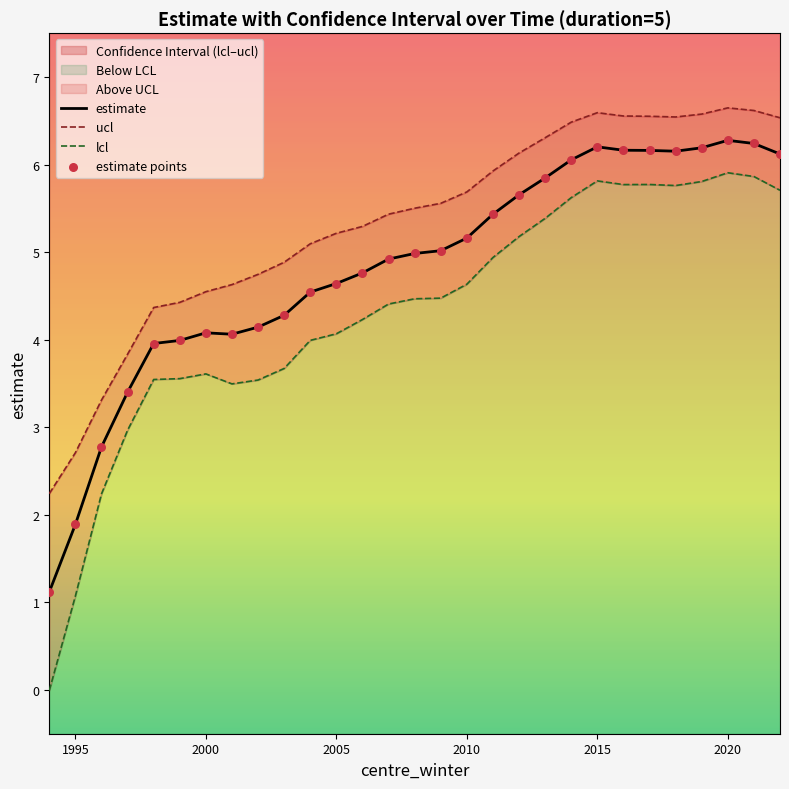

Which series has the largest Y range (max minus min)?

lcl